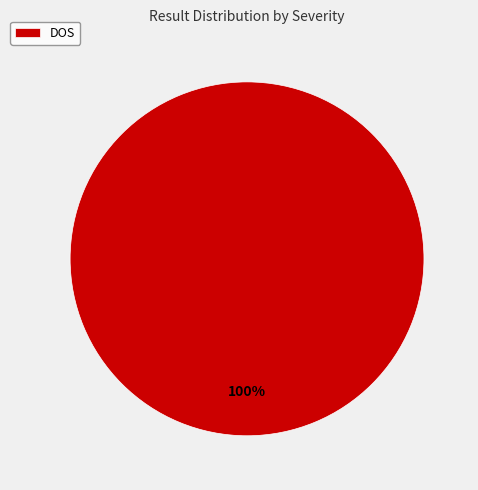

What percentage is the DOS slice, to the nearest percent?

100%